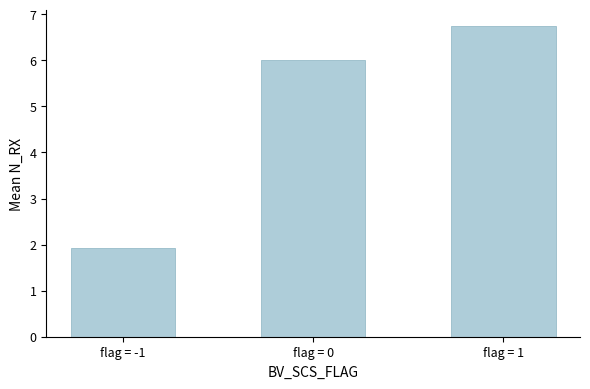

Rank the categories by value from highest to lowest.

flag = 1, flag = 0, flag = -1